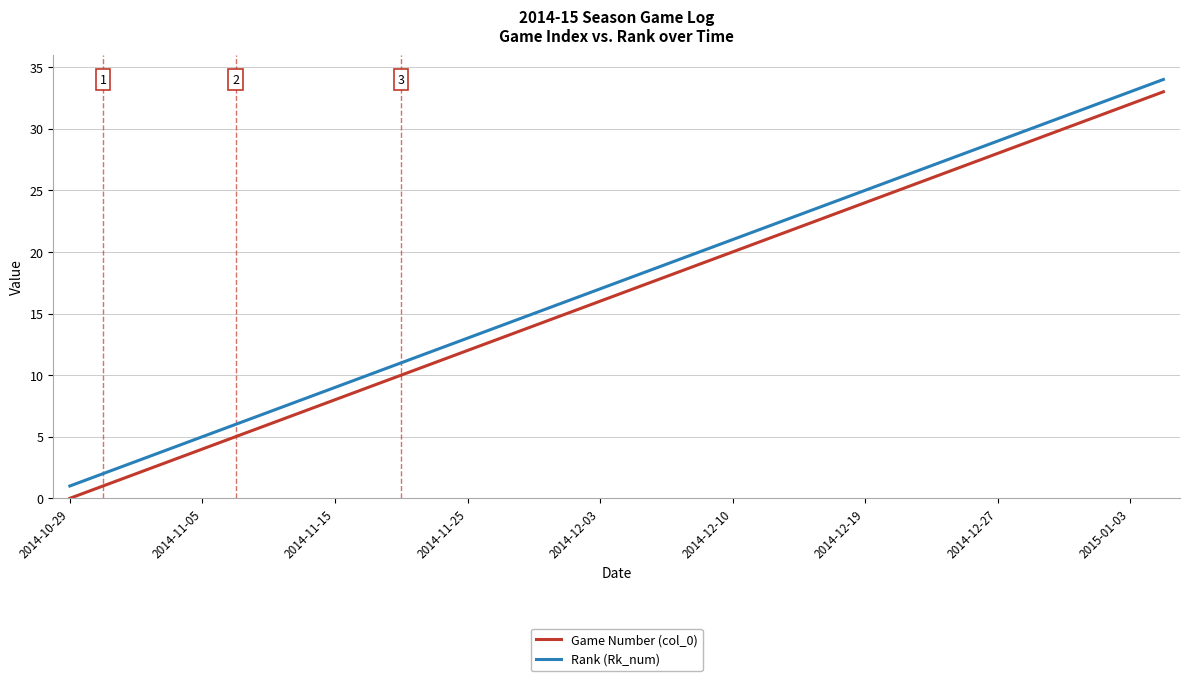

True or false: Game Number (col_0) and Rank (Rk_num) cross at least once.

False